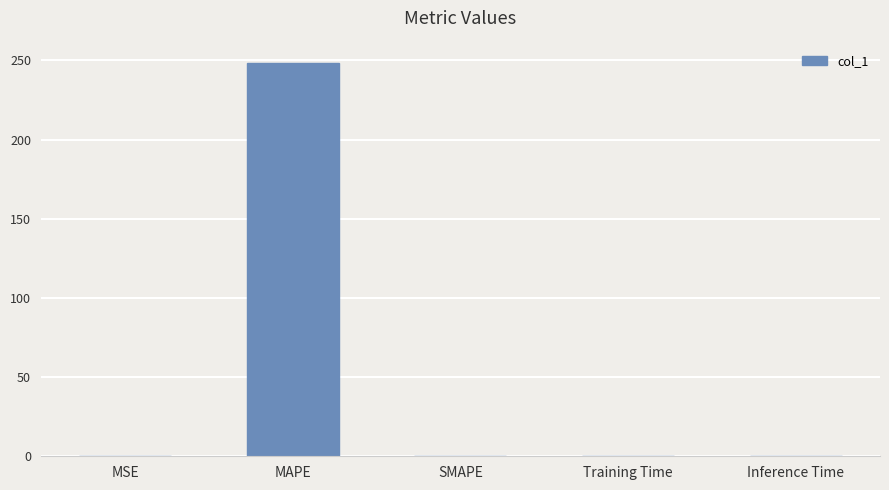

The value at Inference Time is 0.0. True or false?

True